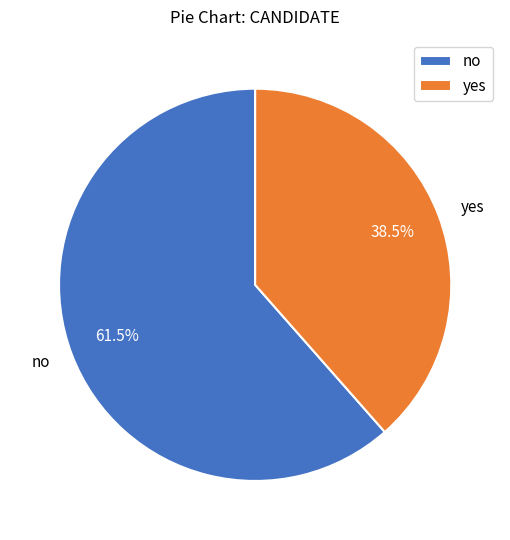

Do no and yes together represent more than half of the pie?

Yes